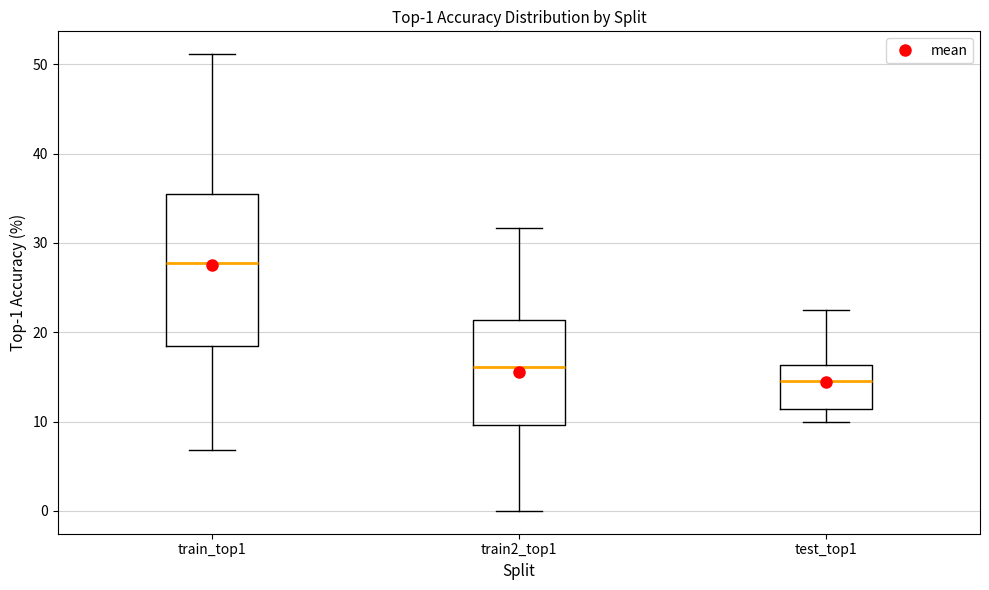

Which box has the lowest median line?

test_top1